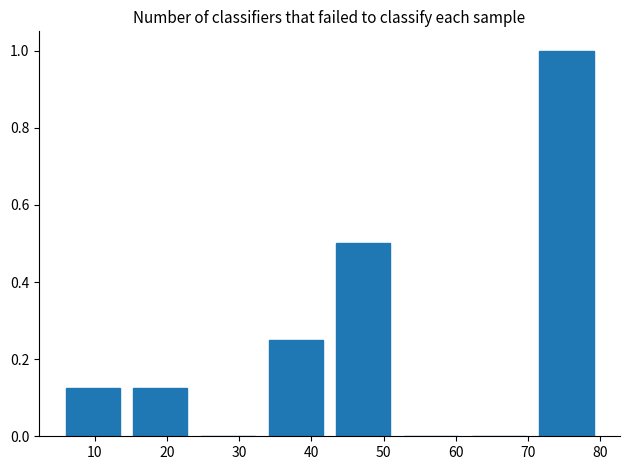

What is the height of the bar covering 5 to 14 on the x-axis? Neither the bar edges nor the heights are printed on the chart, so give them approximately, as read against the axes.

0.12